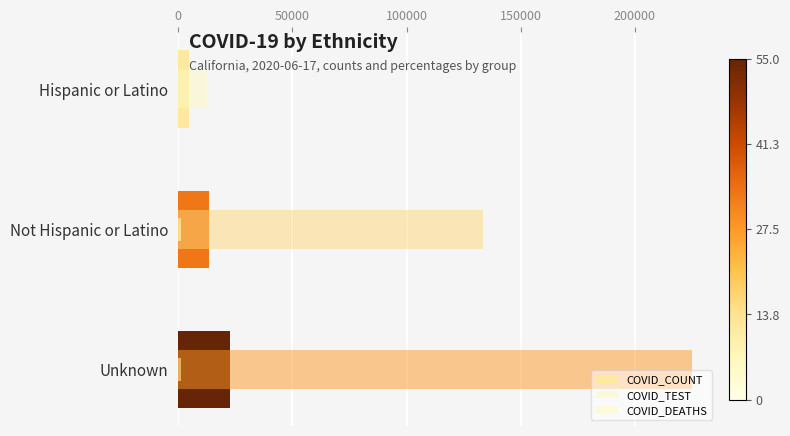

How many data points in COVID_COUNT are above 13668?

1